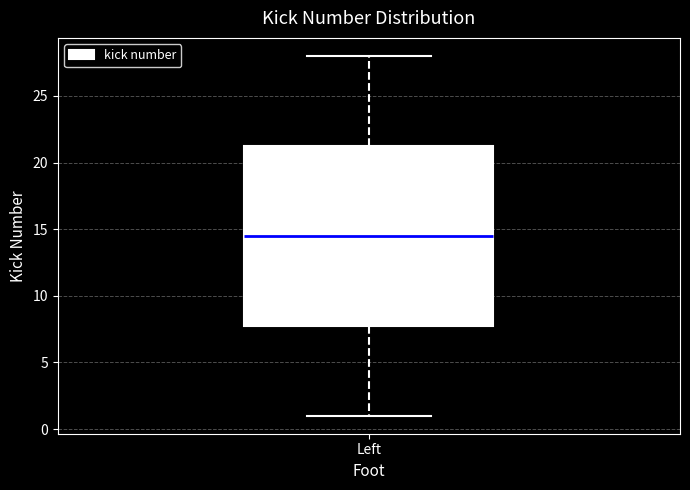

Transcribe this box plot: give where the median line is, the range the box spans, and where the two whiskers end, as read against the y-axis. The values are not printed on the chart, so give them approximately, as read against the axis.

median 14.5, box 8.0 to 21.5, whiskers 1.0 to 28.0